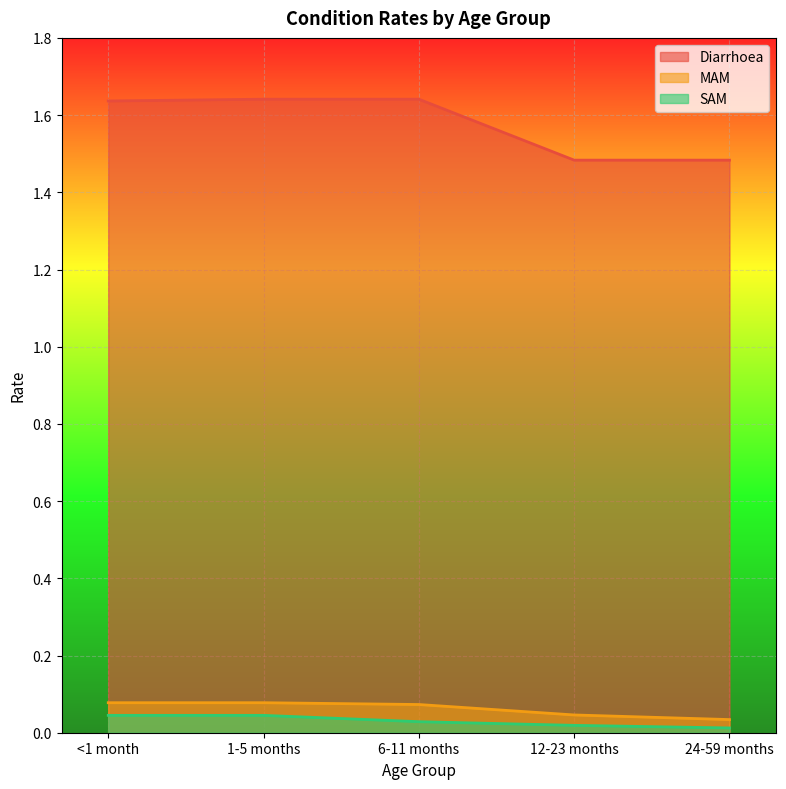

Reading right to left, what are all the values shown in this chart?

Diarrhoea: 1.5	1.5	1.6	1.6	1.6
MAM: 0.0	0.0	0.1	0.1	0.1
SAM: 0.0	0.0	0.0	0.0	0.0